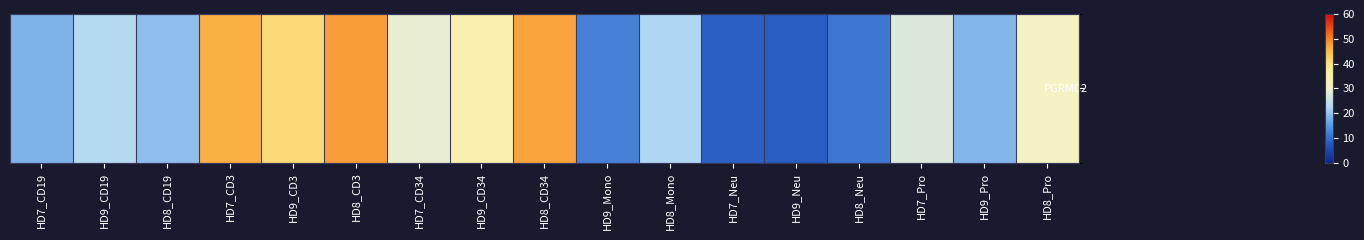

Approximately how many times larger is the value at HD7_CD3 compared to HD9_Neu?

5.7